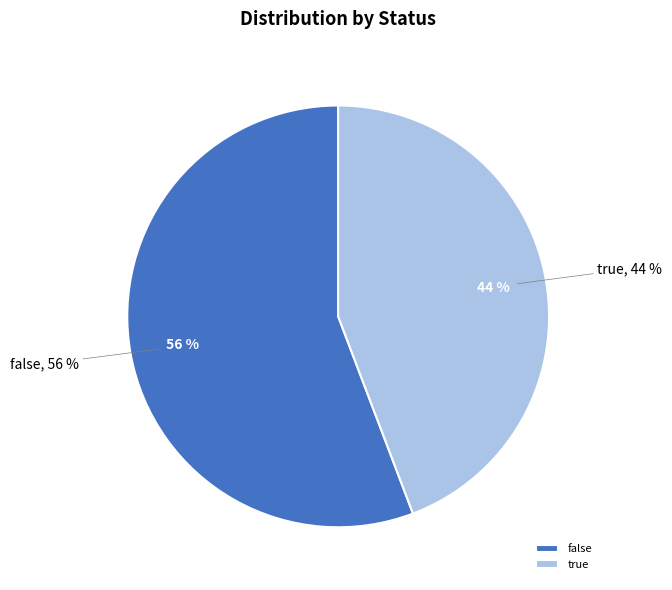

To the nearest percent, what percentage of the pie is false?

56%